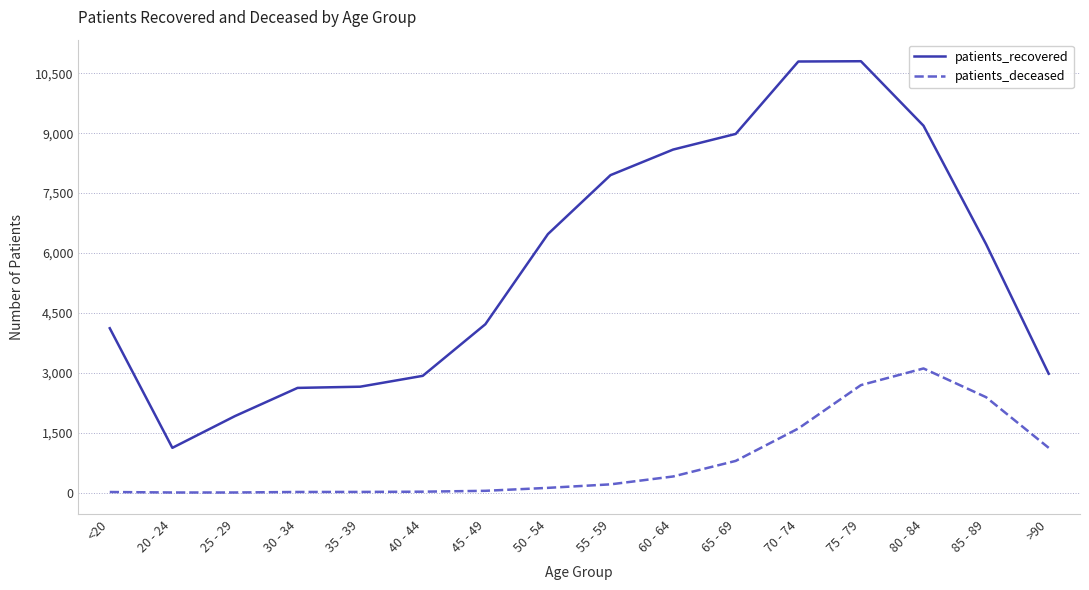

How many series are shown in this chart?

2